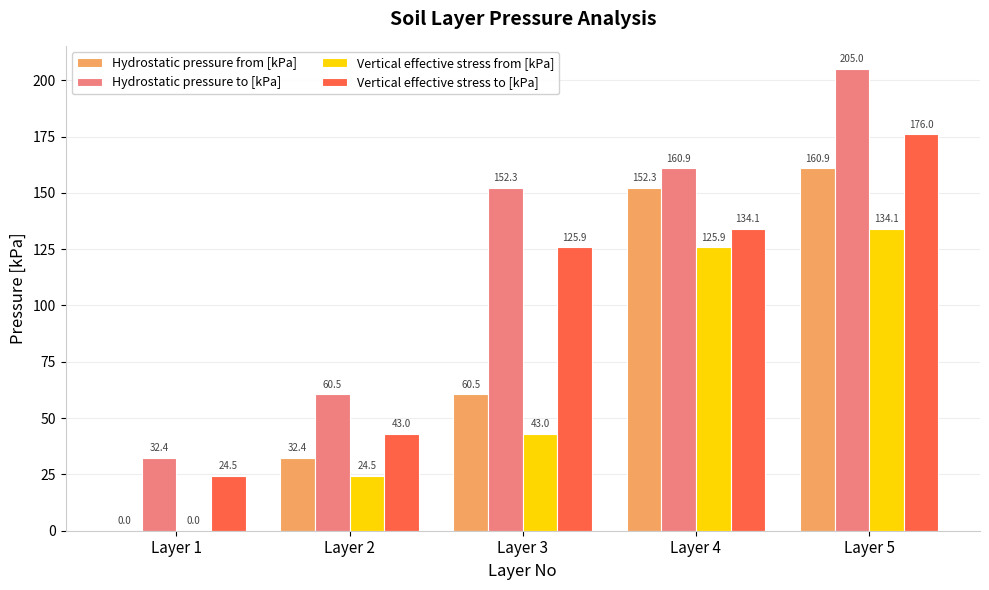

What is the total value across all series at Layer 5?

676.0